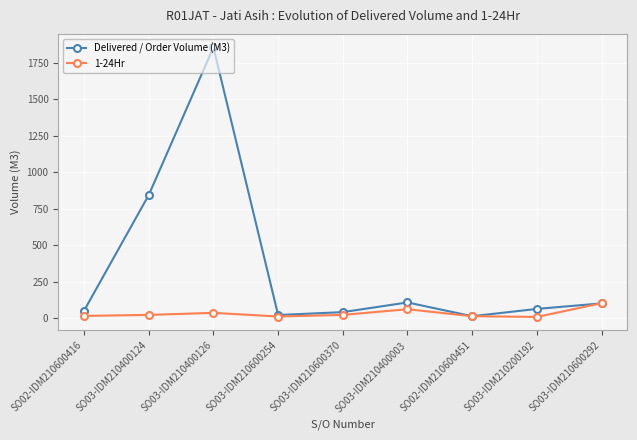

What is the maximum value for Delivered / Order Volume (M3)?

1857.5